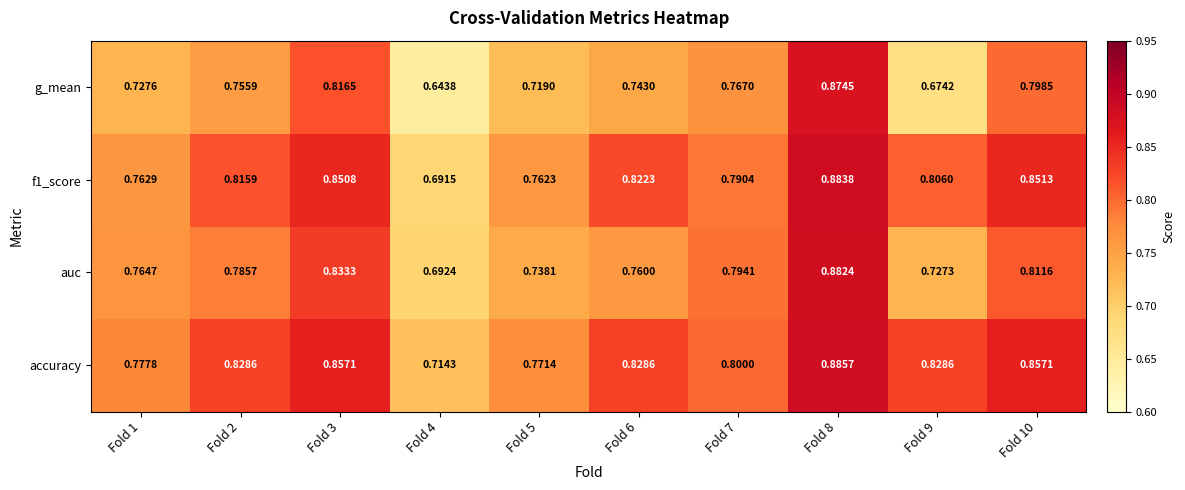

Which series changed the most between Fold 2 and Fold 10?

g_mean